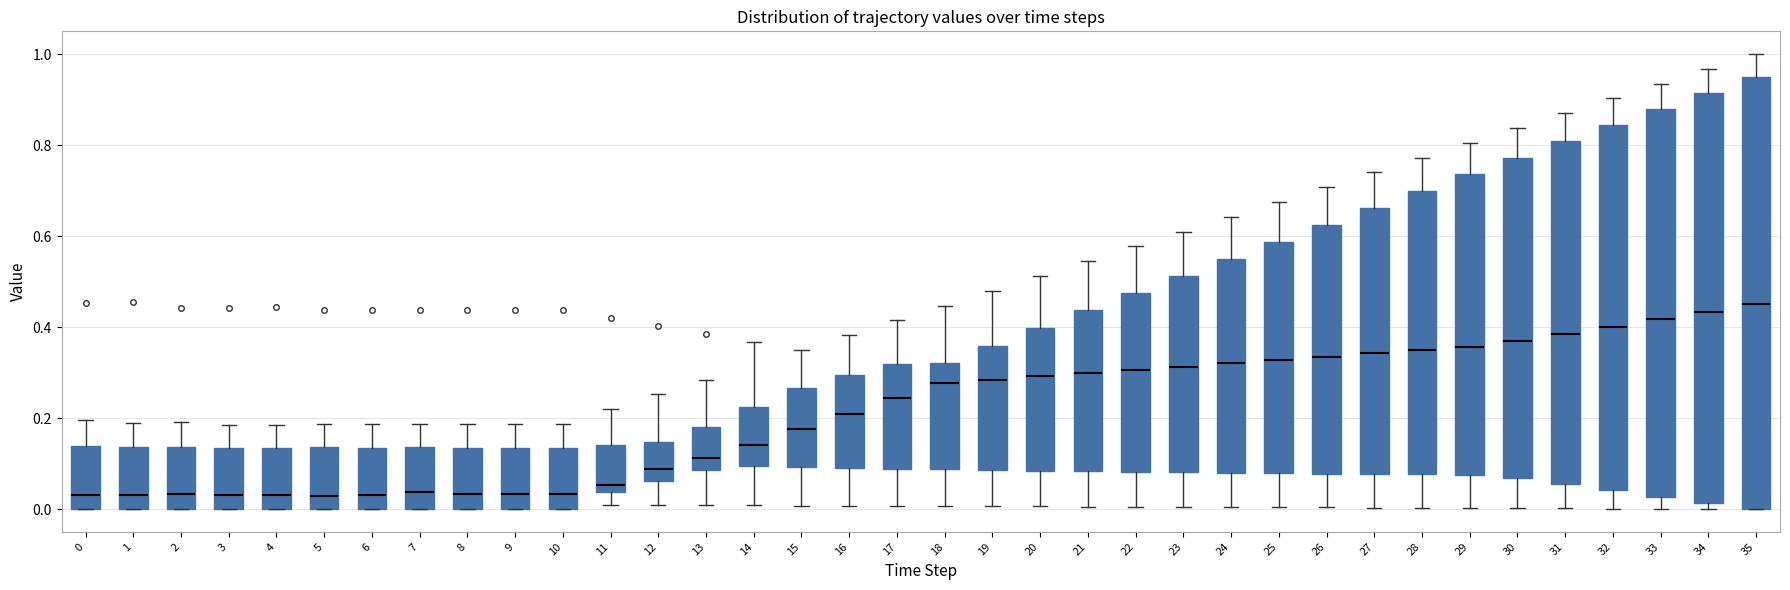

Where is the upper edge of the box at x = 21 on the y-axis? The values are not printed on the chart, so give them approximately, as read against the axis.

0.44